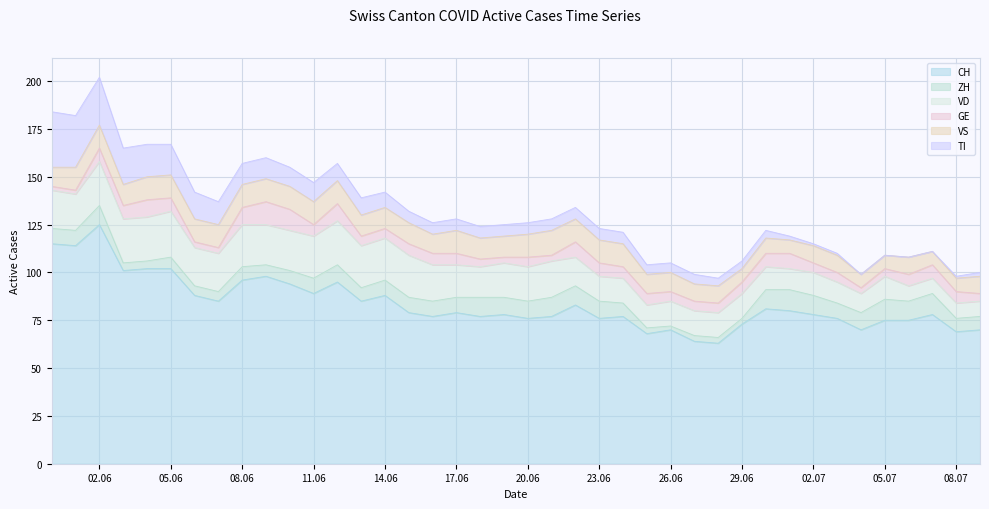

At which category is the sum across all series the highest?

02.06